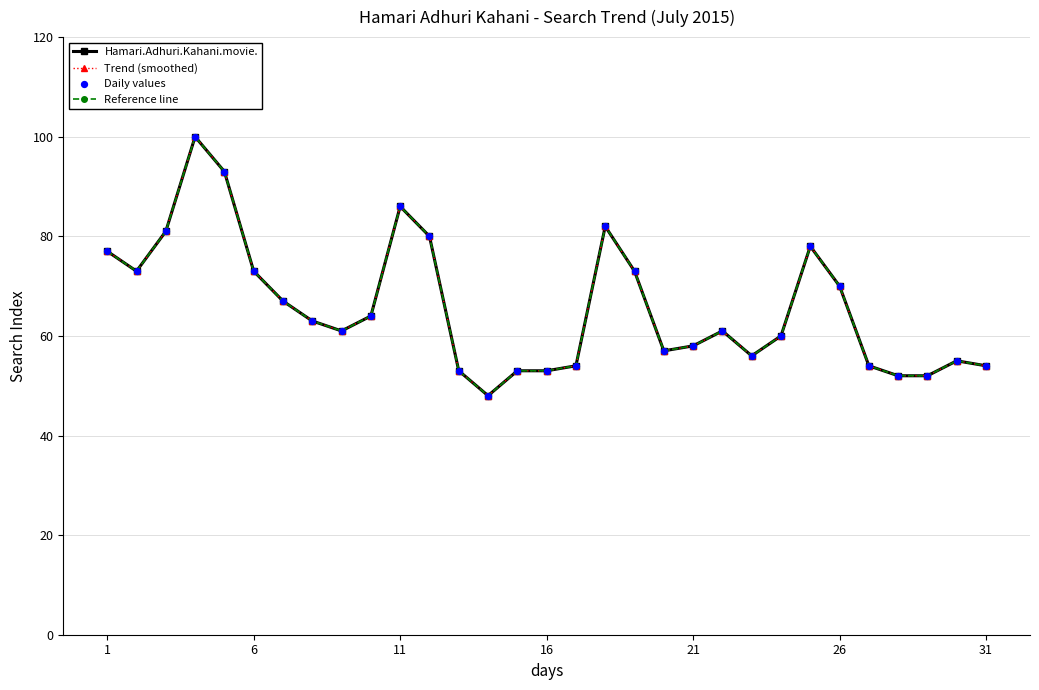

Is this an area chart (filled region under the line)?

No